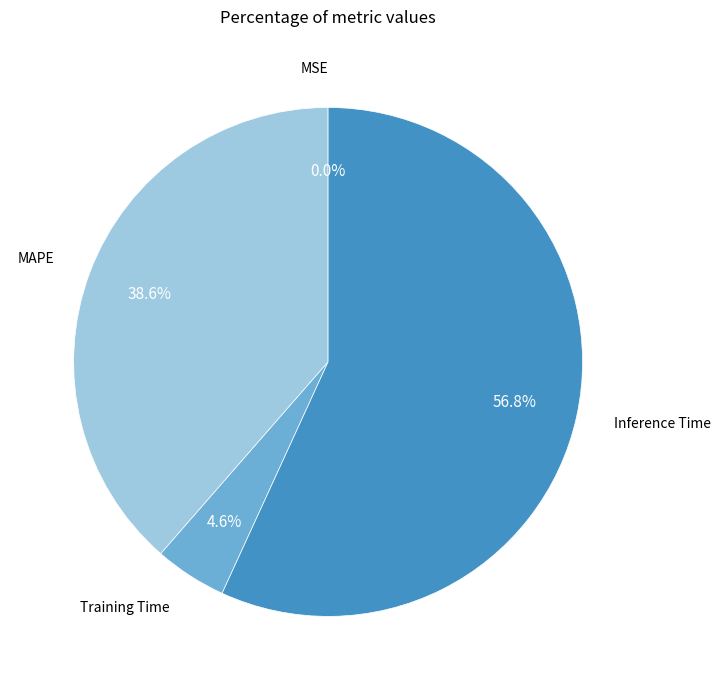

Which slice is the largest?

Inference Time